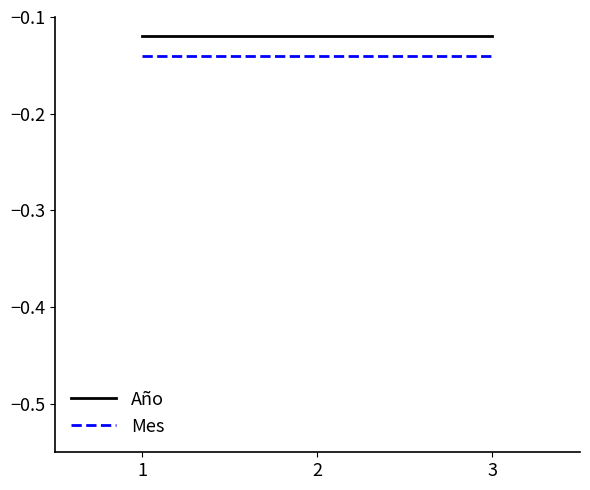

Is it true that Mes equals -0.2 at 3?

False